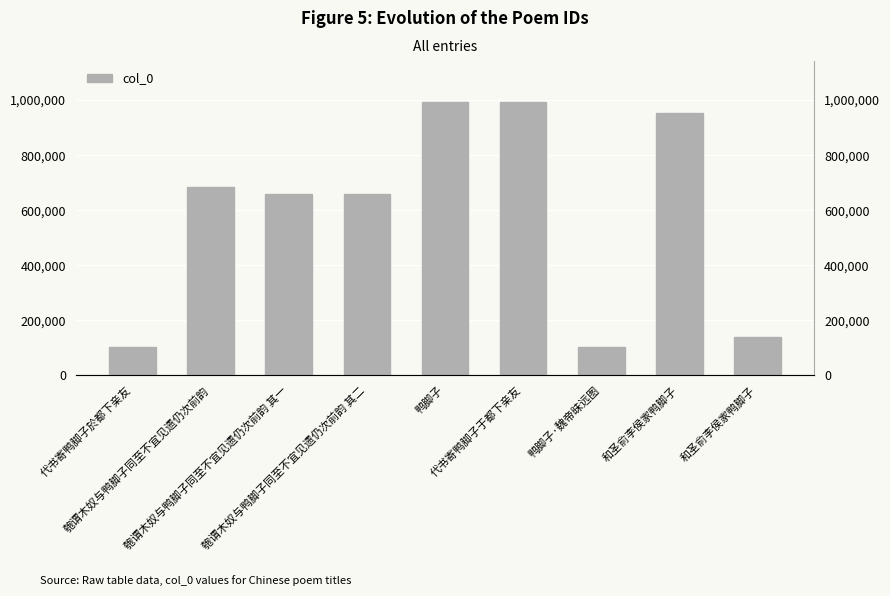

List the labels in order of value, smallest first.

鸭脚子·魏帝昧远图, 代书寄鸭脚子於都下亲友, 和圣俞李侯家鸭脚子, 匏谓木奴与鸭脚子同至不宜见遗仍次前韵 其一, 匏谓木奴与鸭脚子同至不宜见遗仍次前韵 其二, 匏谓木奴与鸭脚子同至不宜见遗仍次前韵, 和圣俞李侯家鸭脚子, 代书寄鸭脚子于都下亲友, 鸭脚子